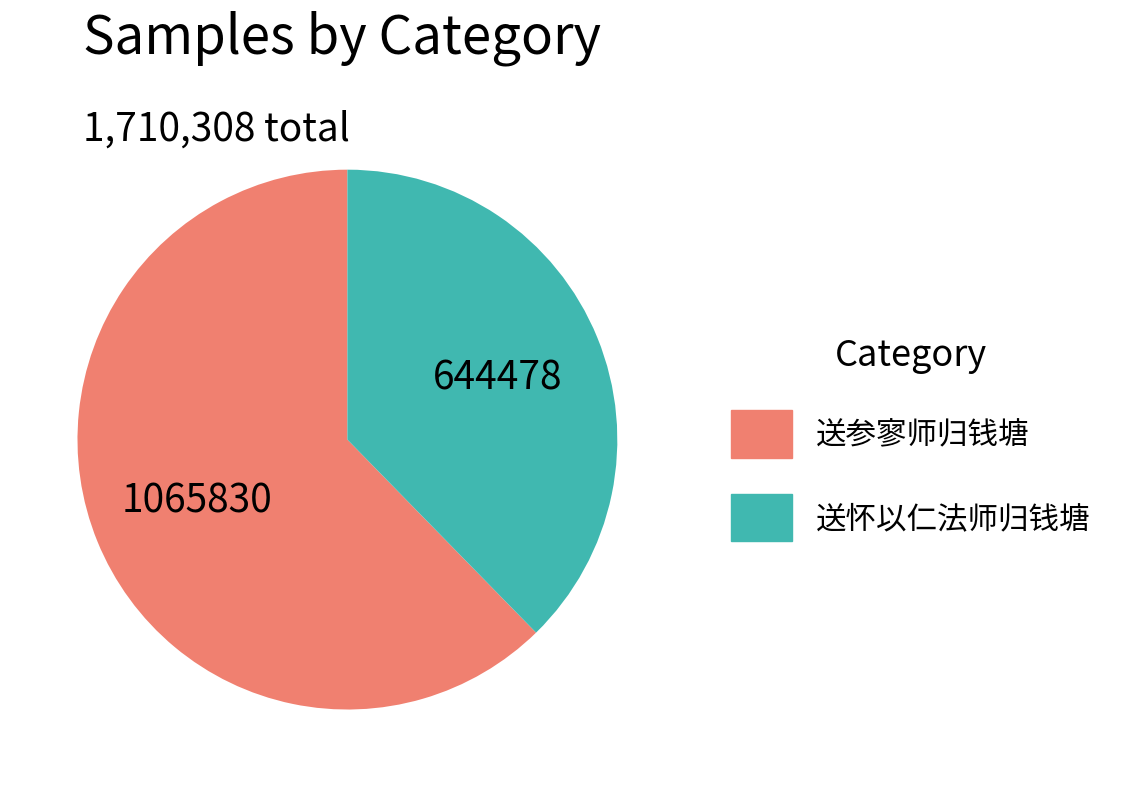

What is the ratio of the value at 送怀以仁法师归钱塘 to the value at 送参寥师归钱塘?

0.6